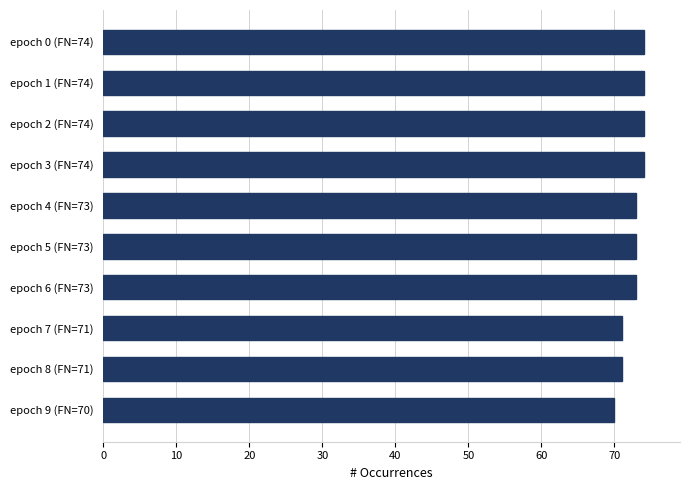

Count the values in the range 71 to 74.

9